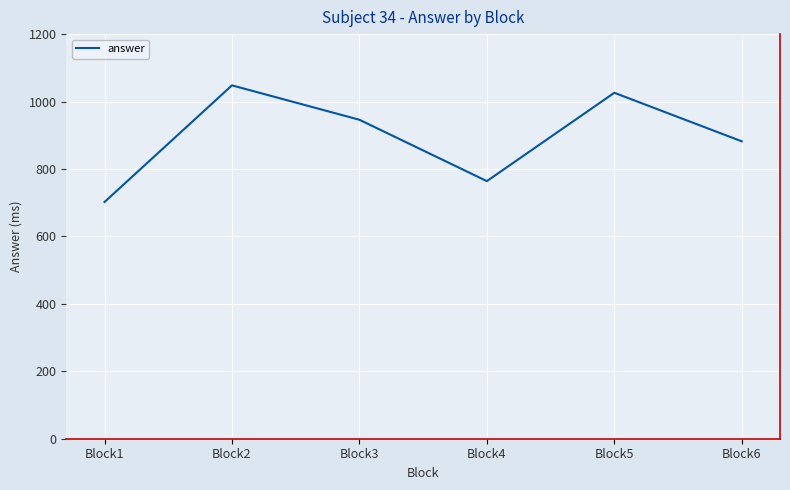

Is it true that the value at Block5 is 1026?

True